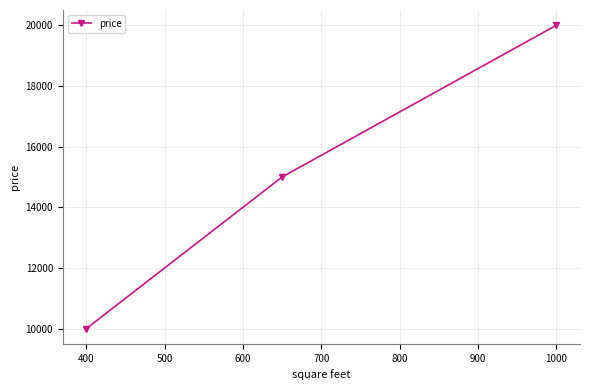

What is the value of the 1st point from the left?

10000